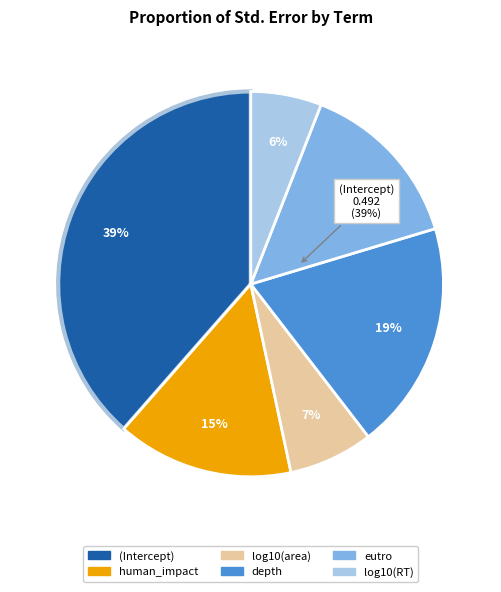

To the nearest percent, what is the combined percentage of depth and log10(area)?

26%